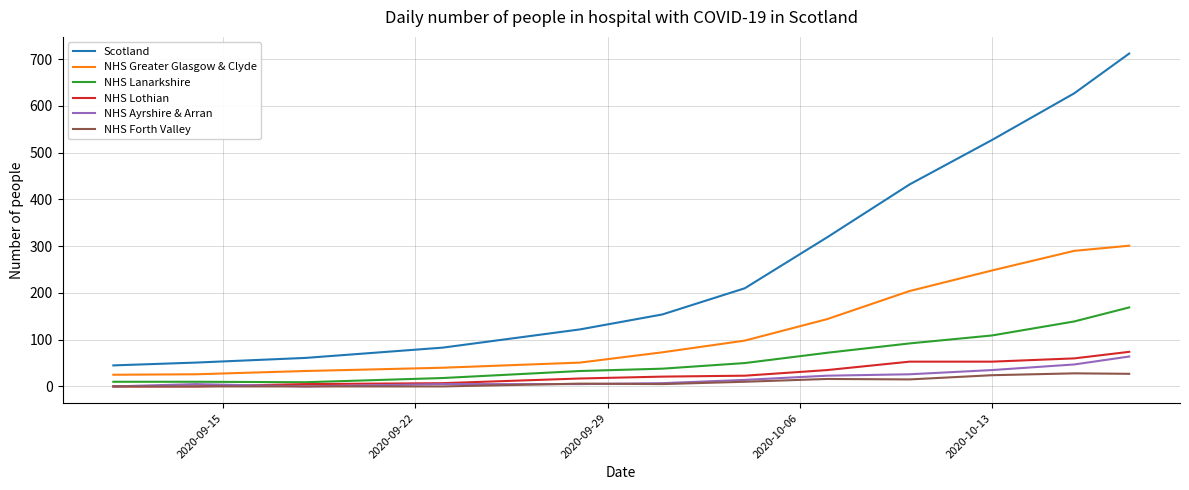

How many distinct data groups are displayed?

6